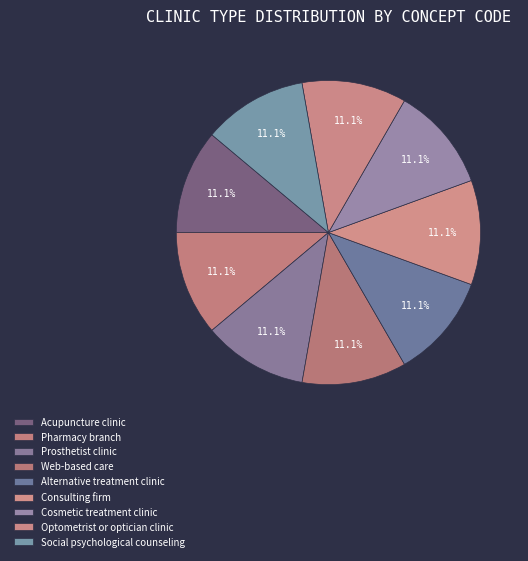

What is the ratio of the value at Alternative treatment clinic to the value at Consulting firm?

1.0